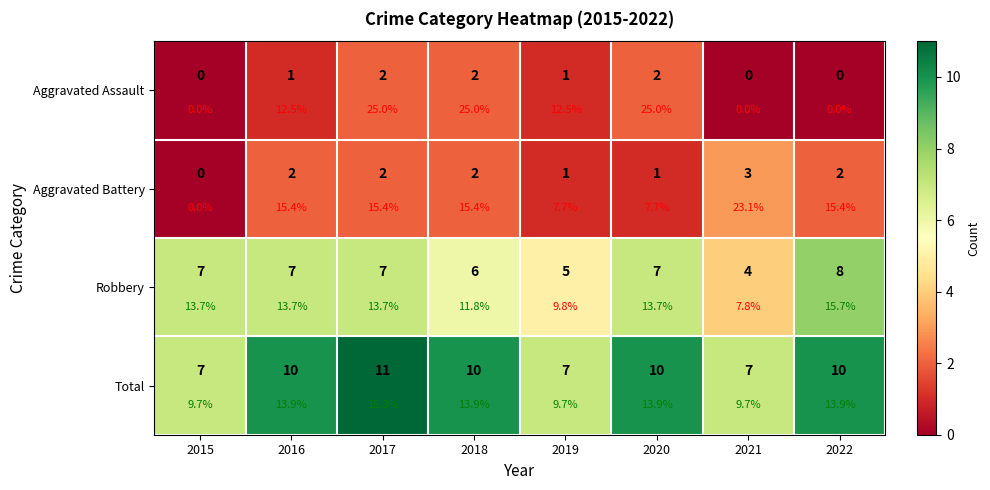

What is the sum of the Total values at 2021 and 2022?

17